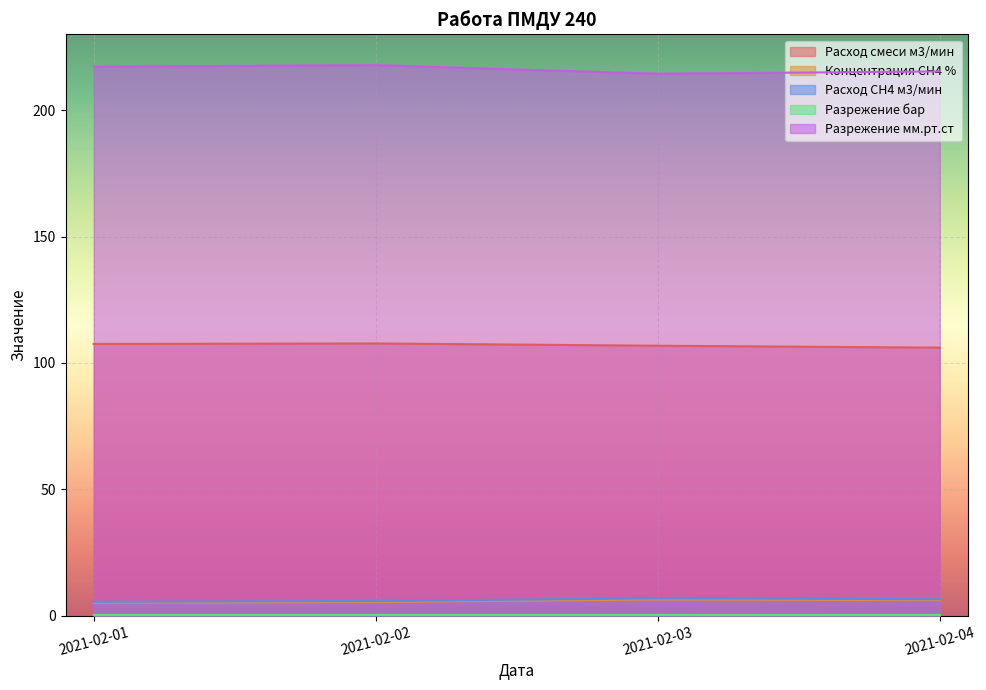

Which series has the largest total across all categories?

Разрежение мм.рт.ст